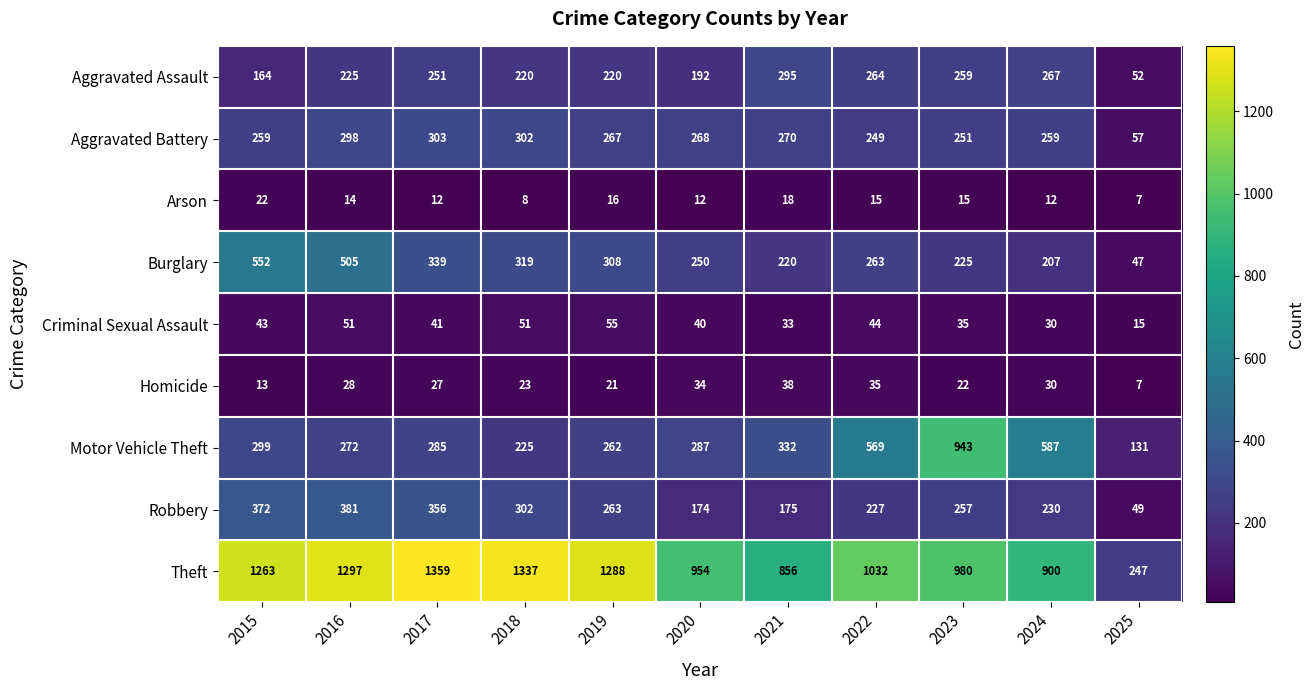

Count the number of categories in the chart.

11